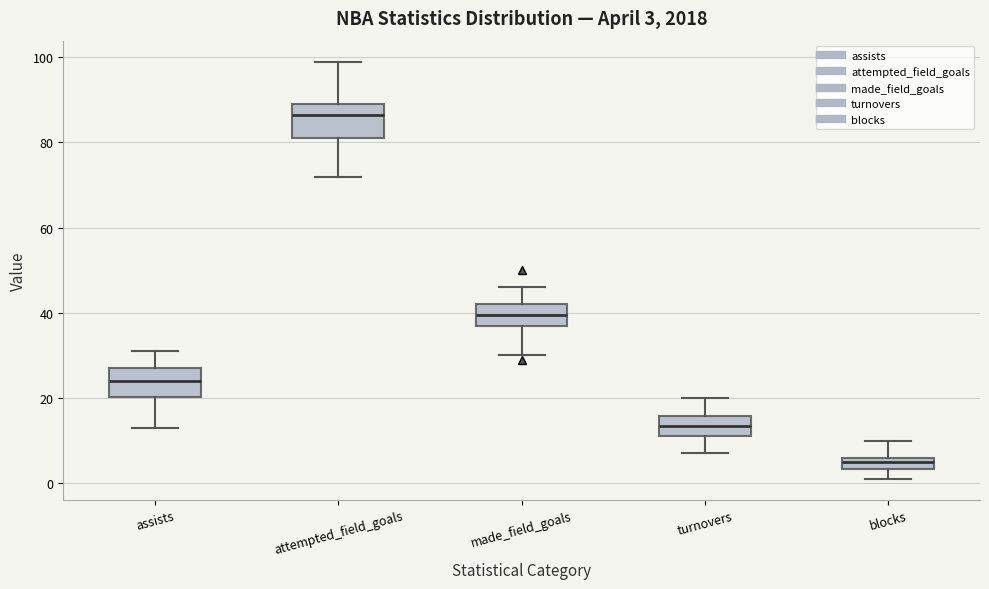

Which box has the highest median line?

attempted_field_goals